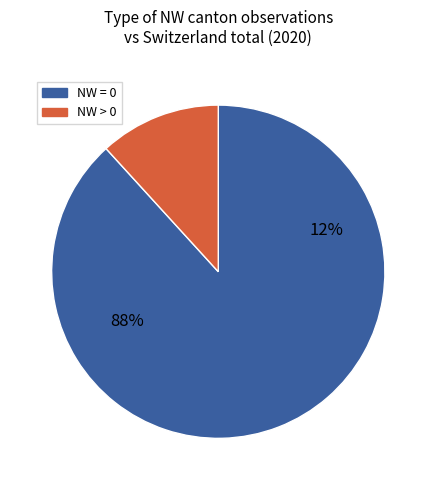

True or false: NW>0 accounts for 12% of the total.

True